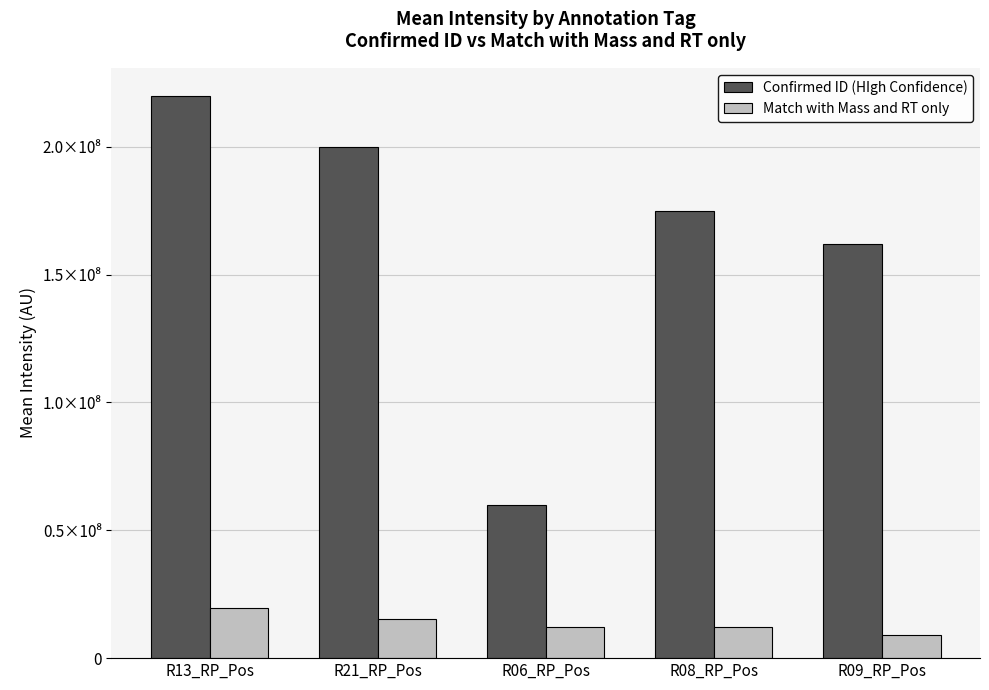

What is the label of the 3rd bar from the right?

R06_RP_Pos